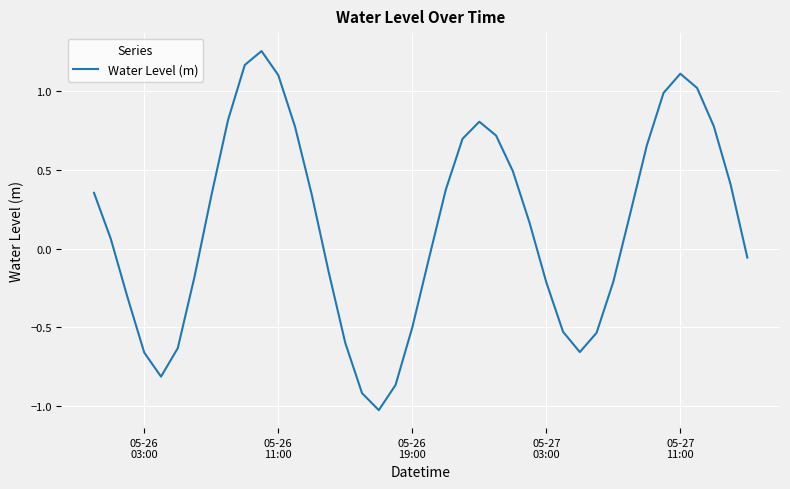

What is the difference between the maximum and minimum values?

2.3